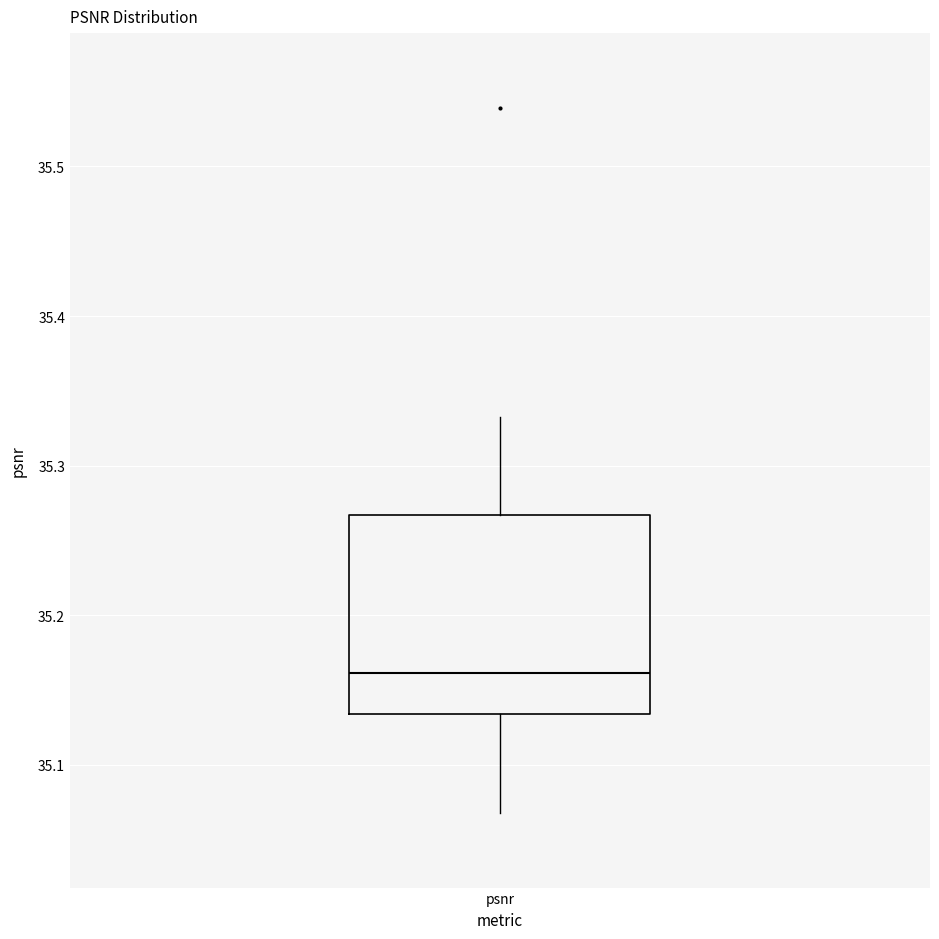

Where is the upper edge of the box for psnr on the y-axis? The values are not printed on the chart, so give them approximately, as read against the axis.

35.27